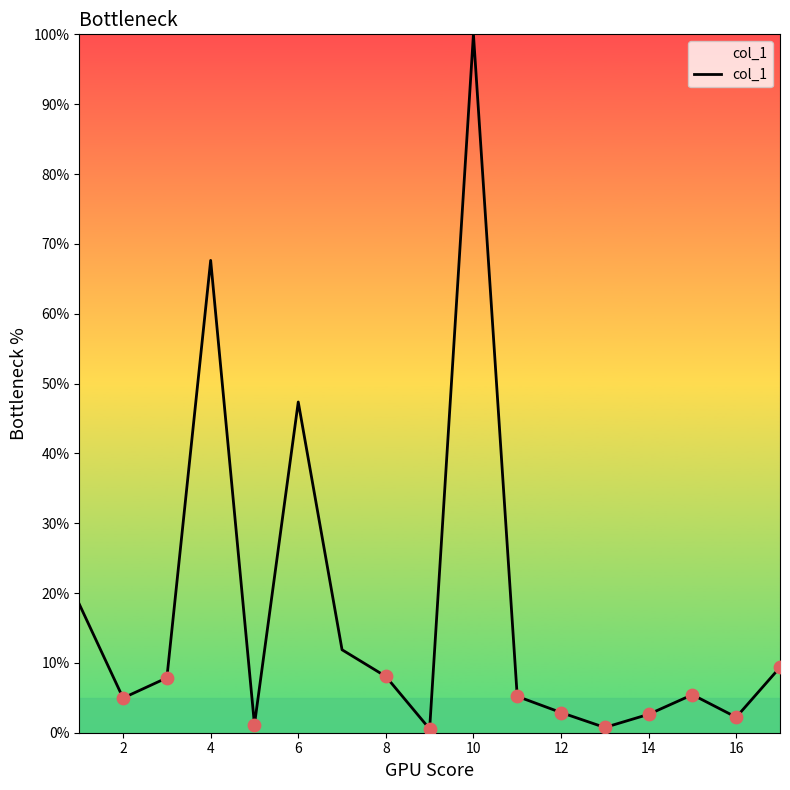

What is the greatest value displayed?

100.0